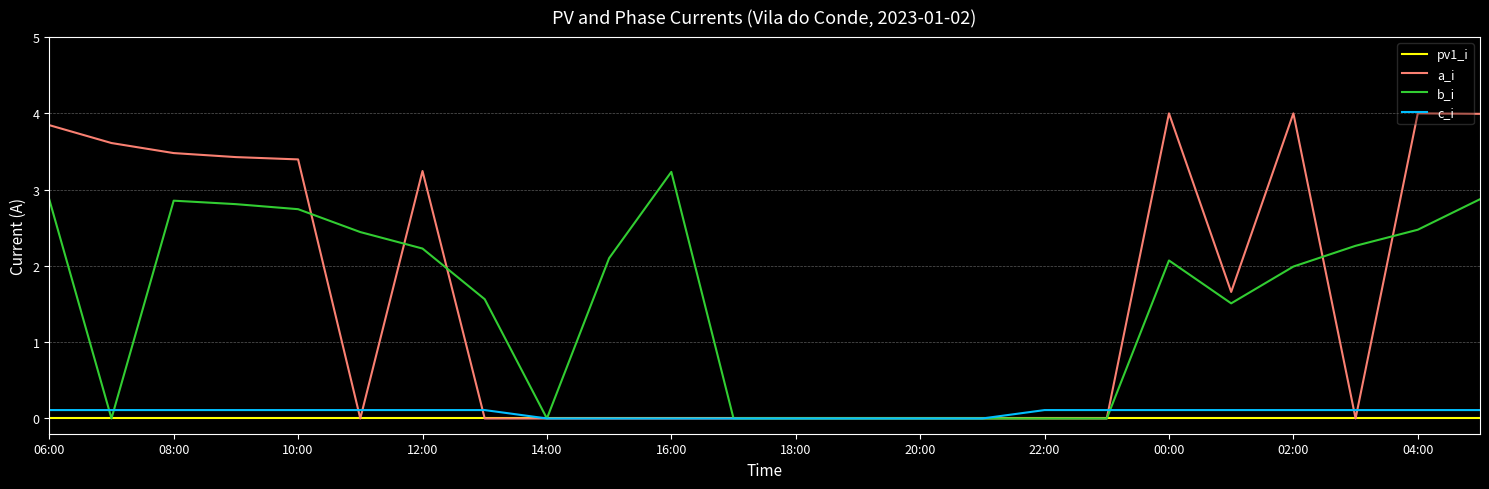

Does the chart display data point markers on the line(s)?

No